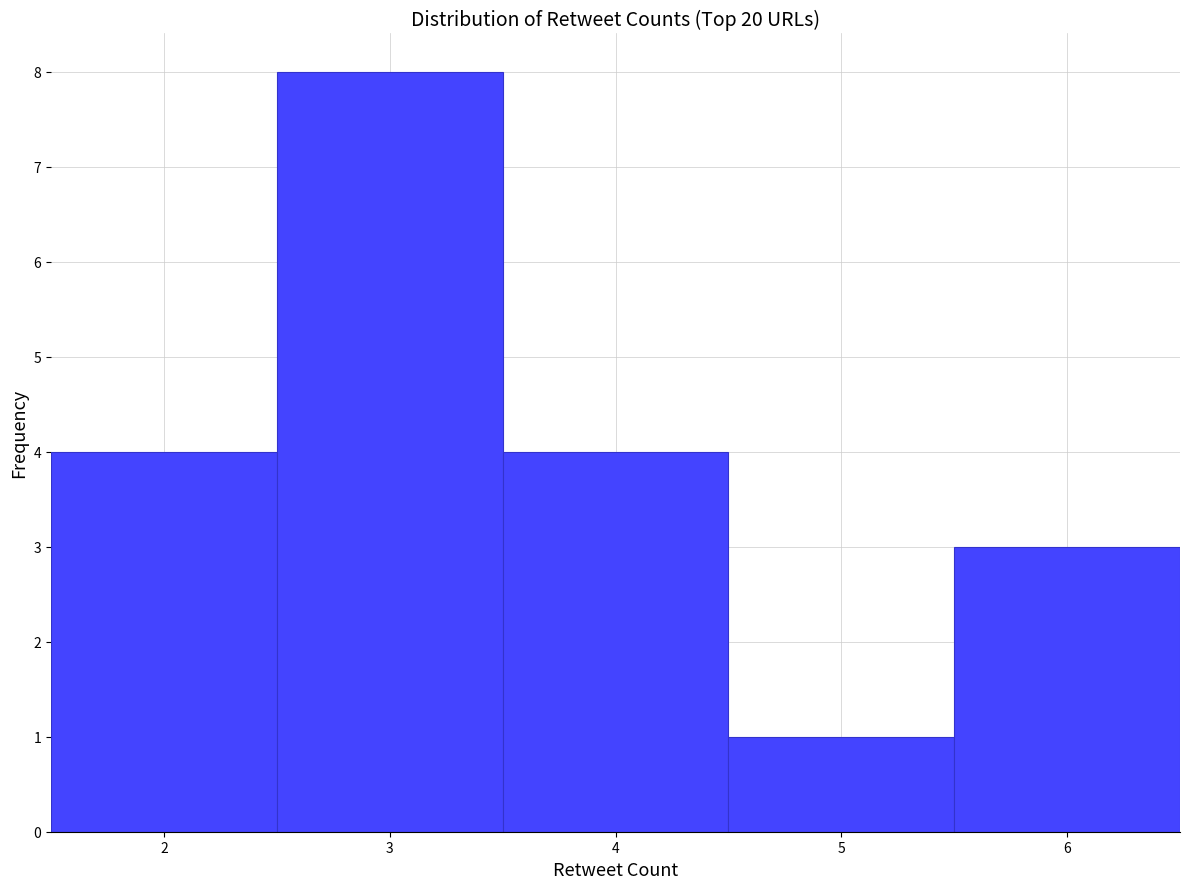

Reading left to right, list every bar in this chart as the range it spans on the x-axis followed by its height. The values are not printed on the chart, so give them approximately, as read against the axis.

1.5 to 2.5: 4
2.5 to 3.5: 8
3.5 to 4.5: 4
4.5 to 5.5: 1
5.5 to 6.5: 3